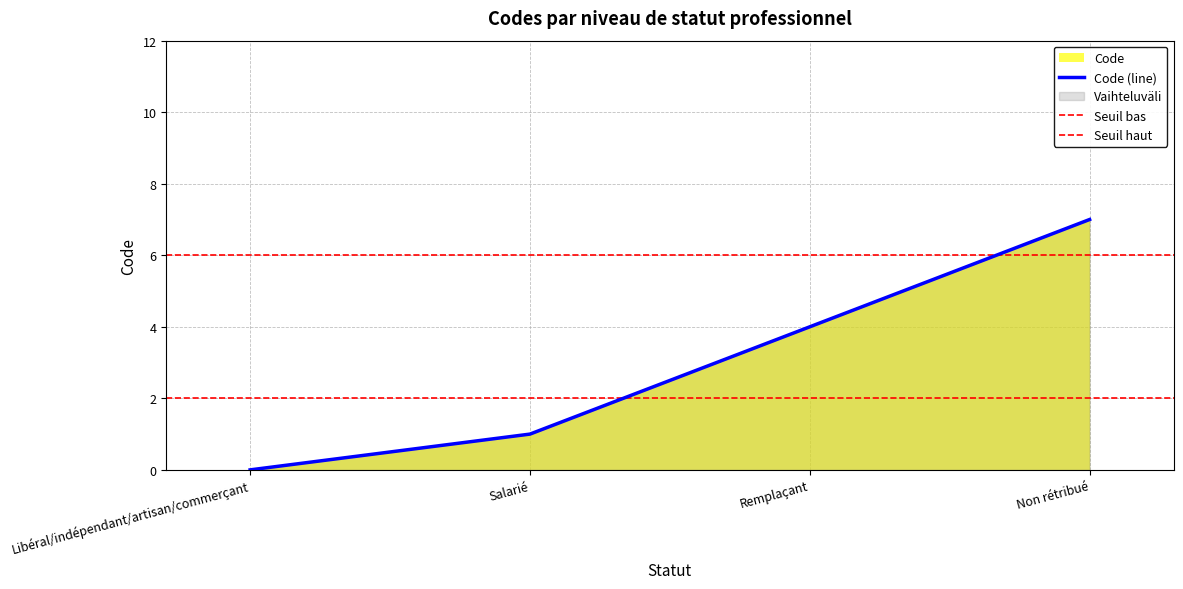

List the labels in order of value, smallest first.

Libéral/indépendant/artisan/commerçant, Salarié, Remplaçant, Non rétribué